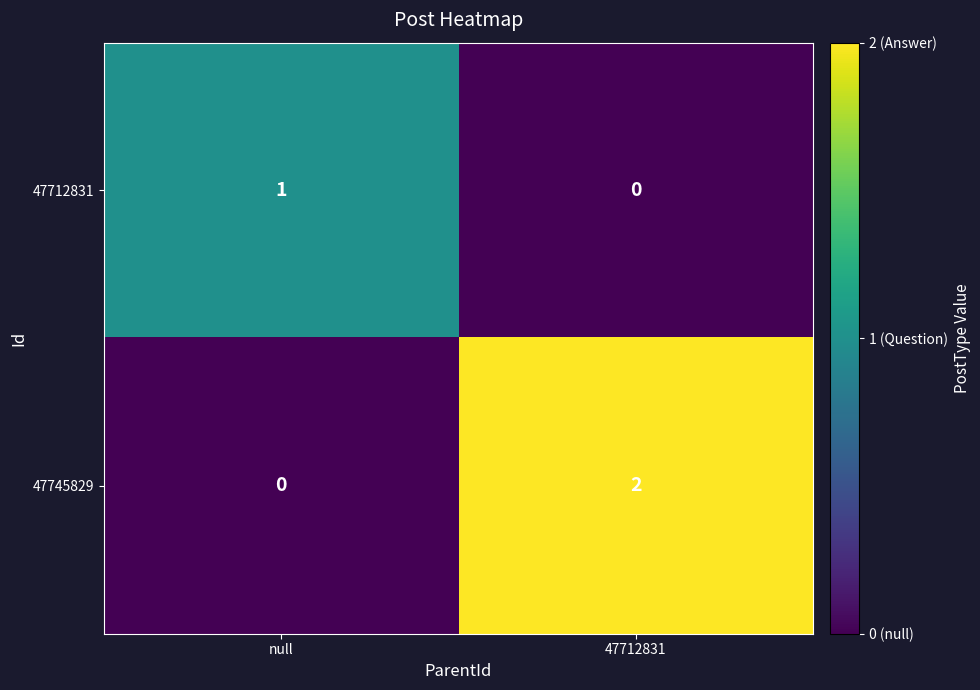

What is the difference between the 47745829 values at 47712831 and null?

2